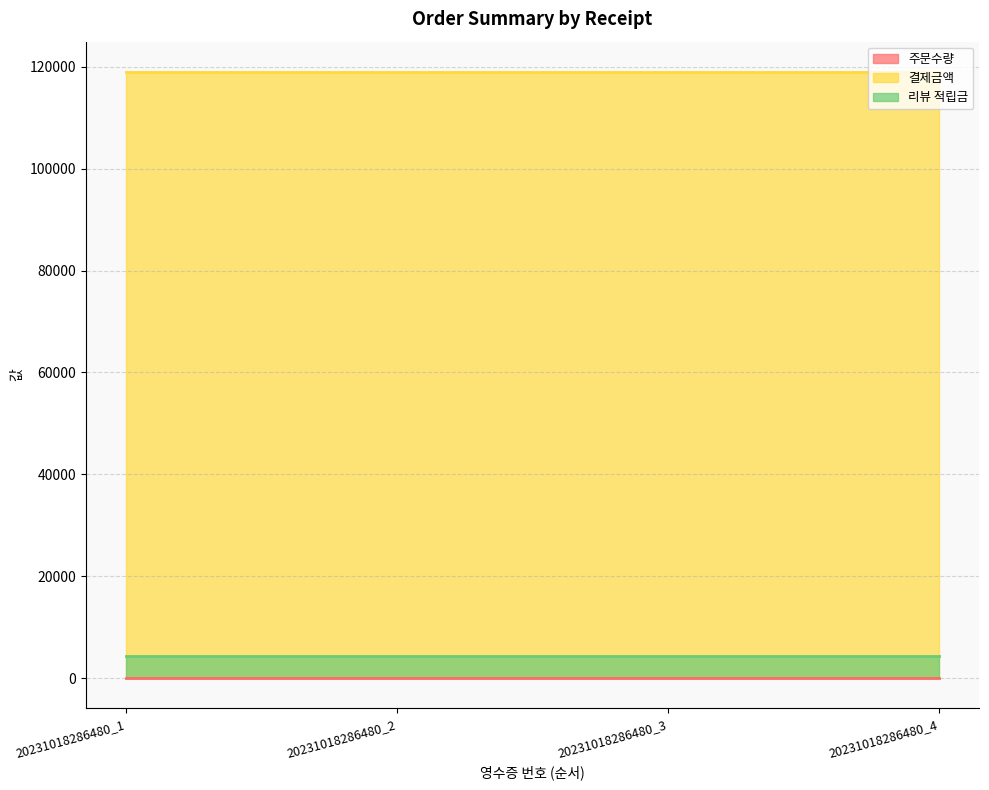

Is it true that 리뷰 적립금 equals 5771 at 20231018286480_1?

False